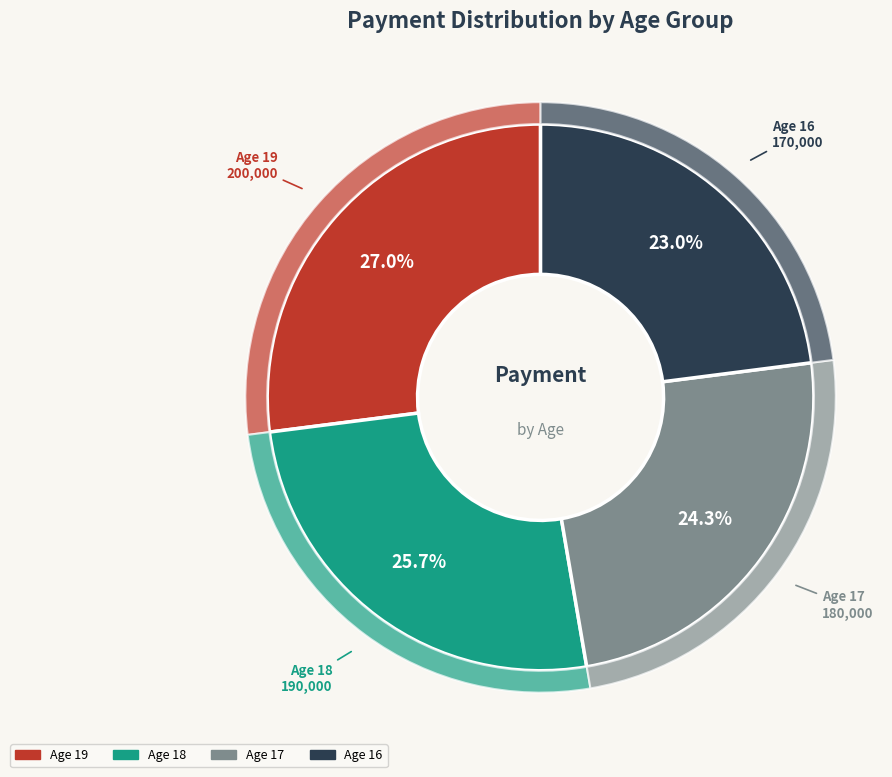

Which category has the biggest portion of the pie?

19